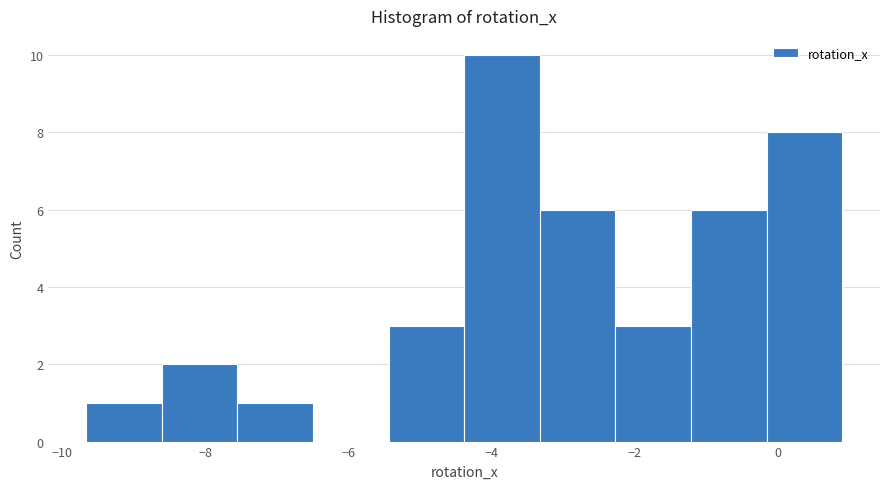

What is the height of the bar covering -8.6 to -7.6 on the x-axis? Neither the bar edges nor the heights are printed on the chart, so give them approximately, as read against the axes.

2